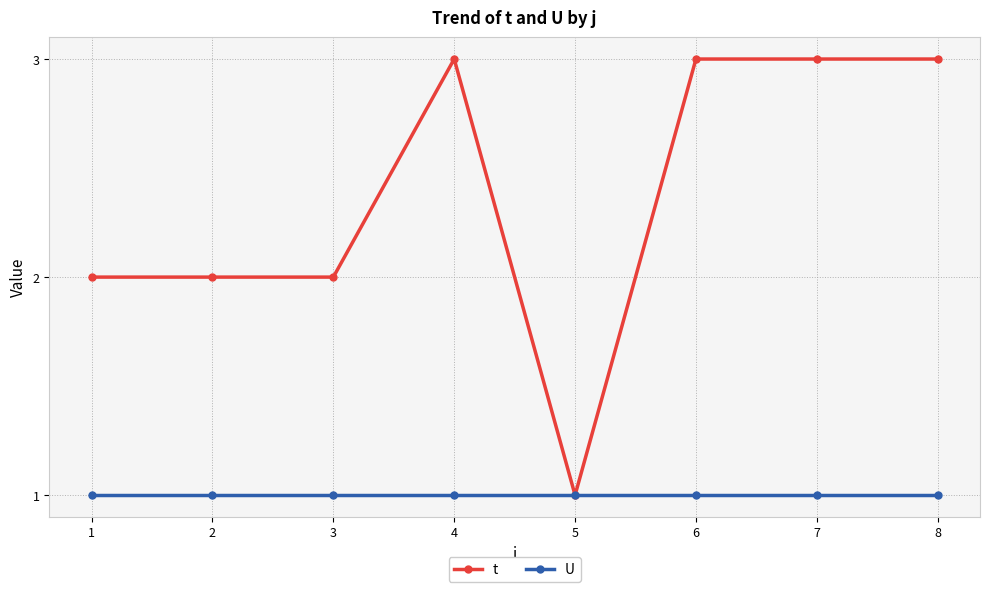

What is the difference between the t values at 8 and 1?

1